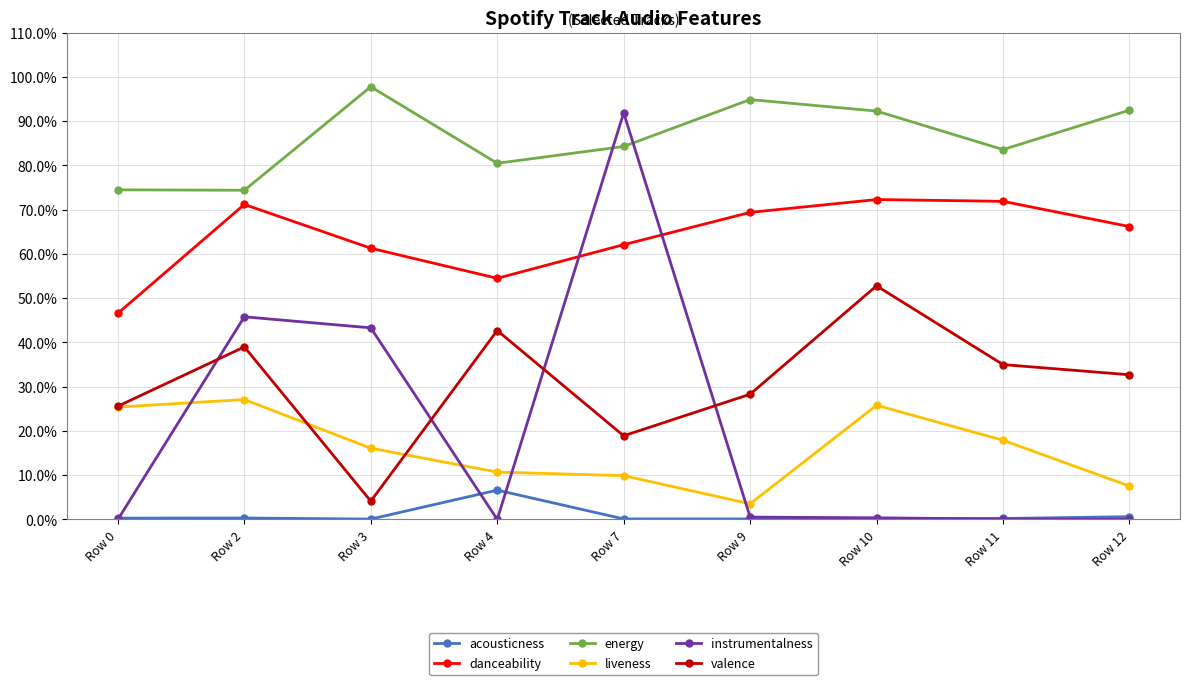

True or false: danceability and acousticness cross at least once.

False